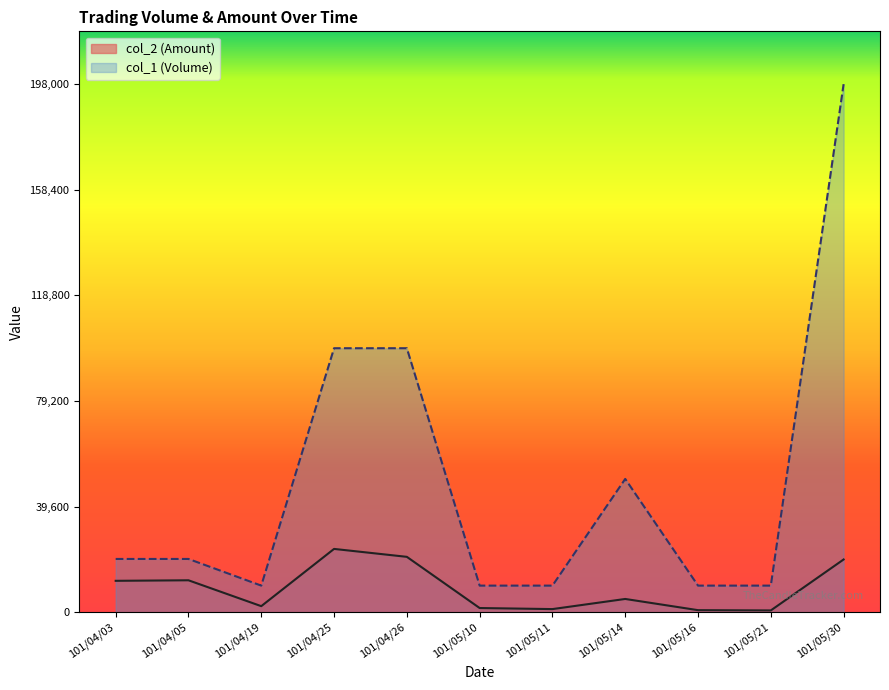

What is the total value across all series at 101/05/21?

10700